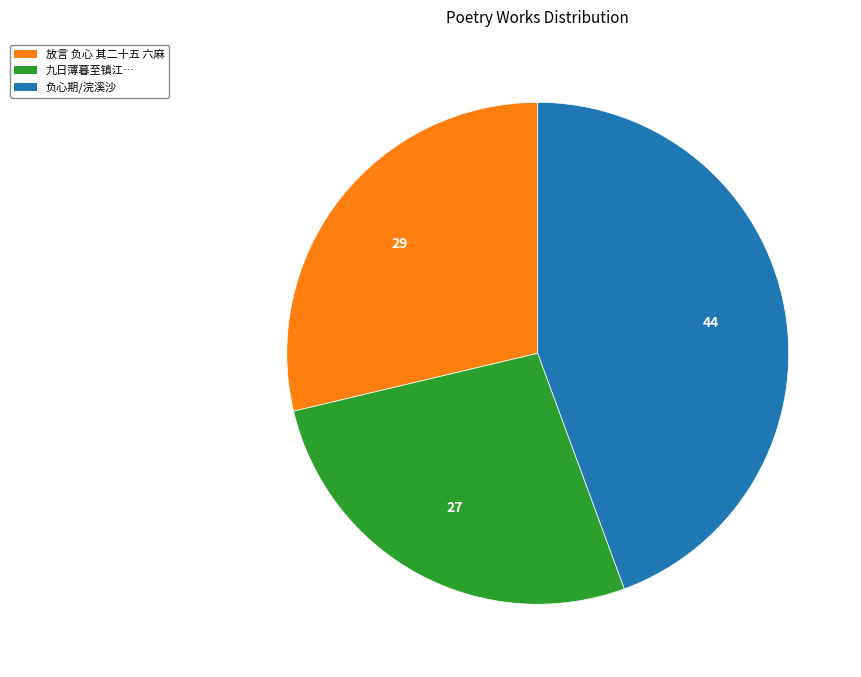

Does any single category account for the majority?

No